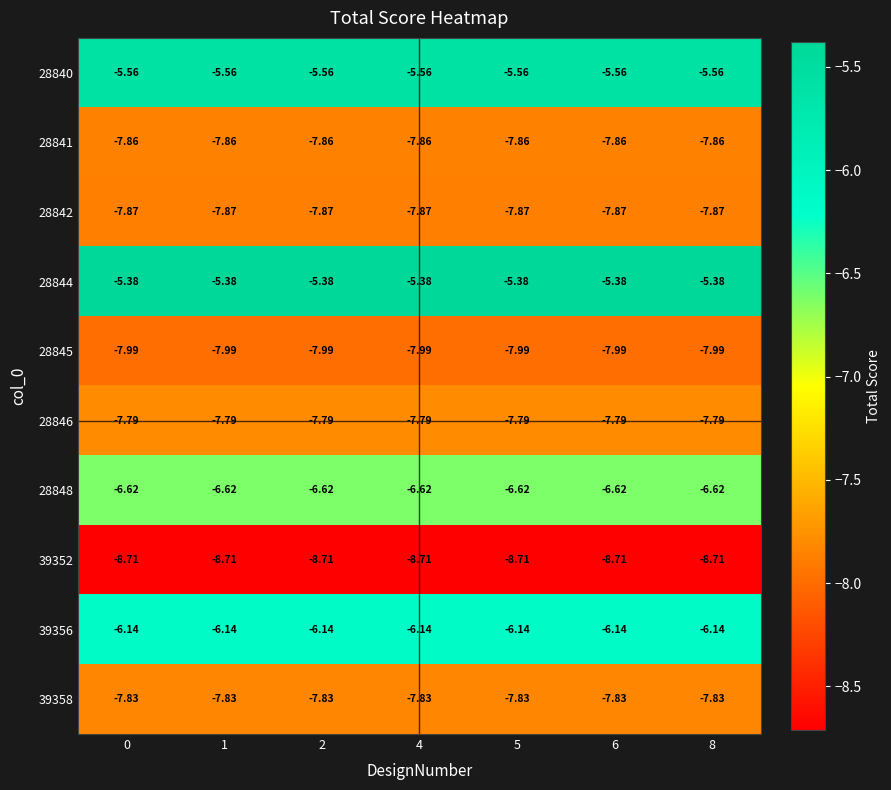

What is the spread (max minus min) of values at 1?

3.3